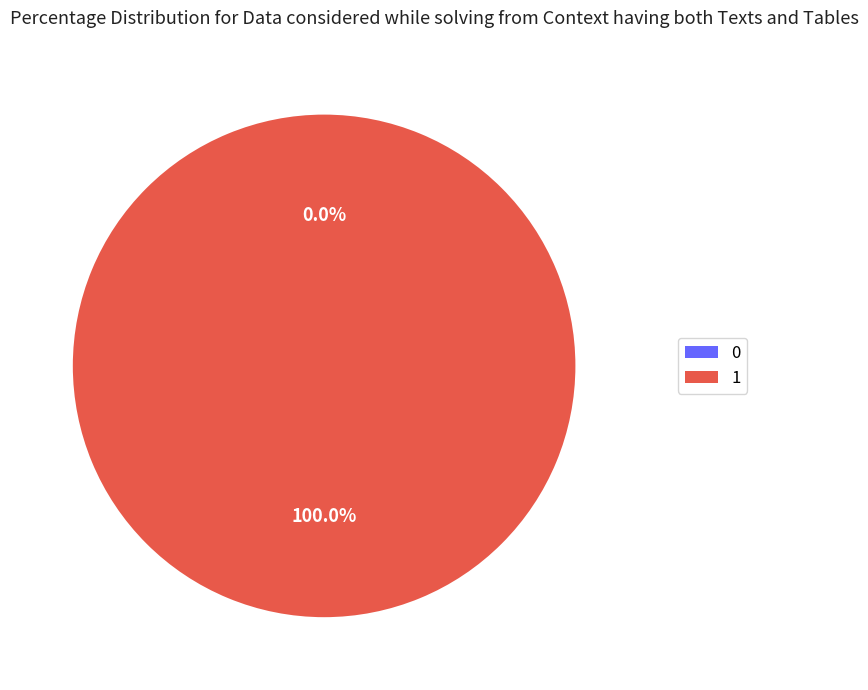

Rank the categories by value from lowest to highest.

0, 1